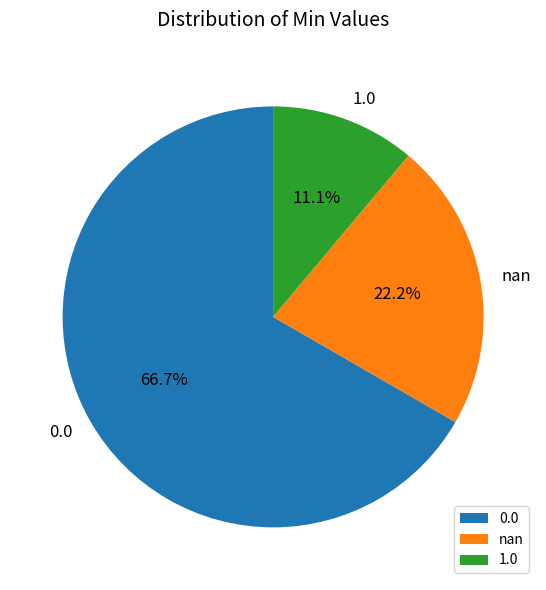

To the nearest percent, what is the difference between the largest and smallest slice percentages?

56%